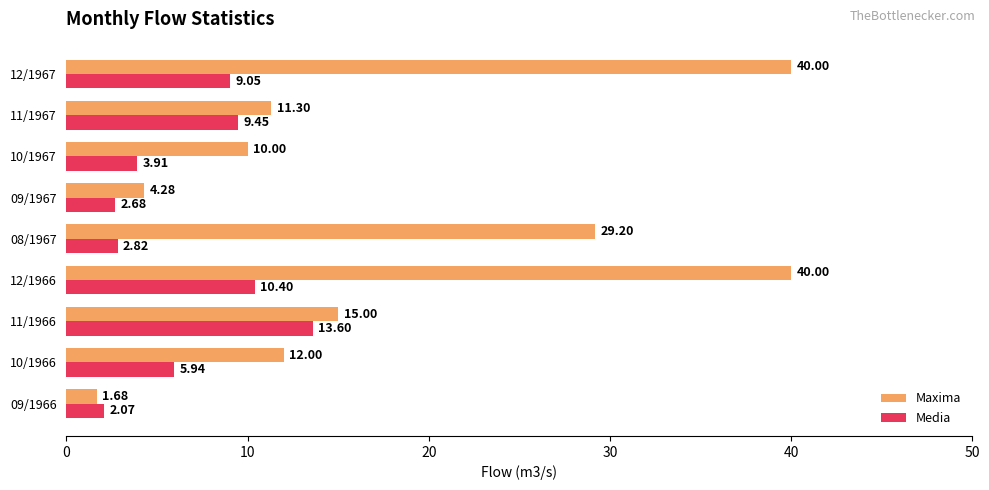

At which label is Media closest to 7?

10/1966